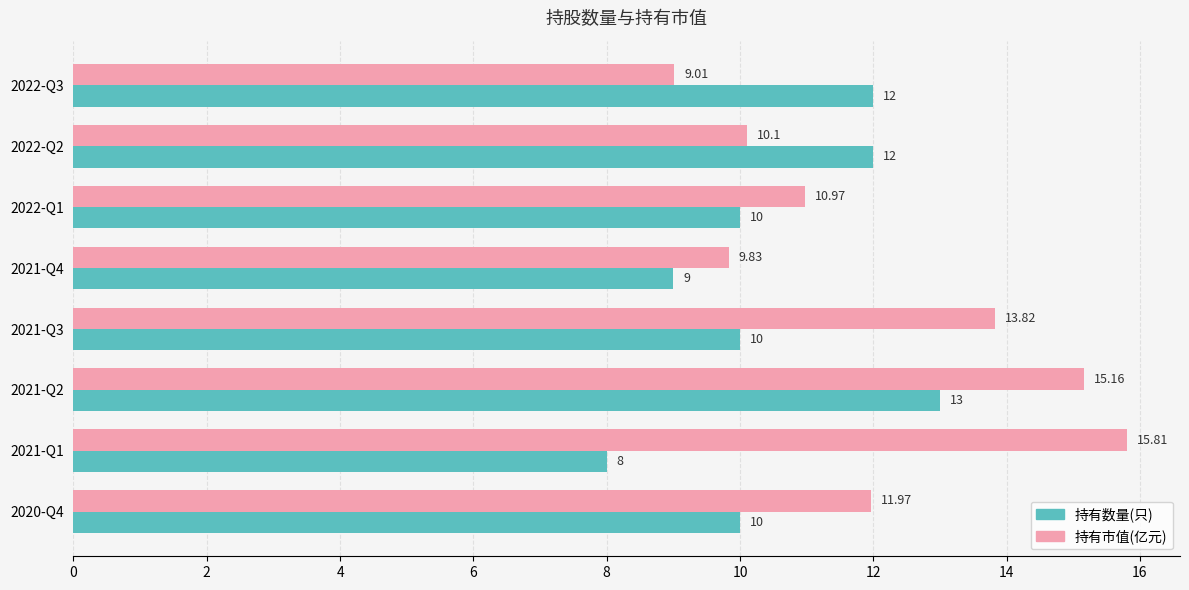

Is the value of 持有市值(亿元) at 2021-Q1 greater than the value of 持有数量(只) at 2021-Q4?

Yes